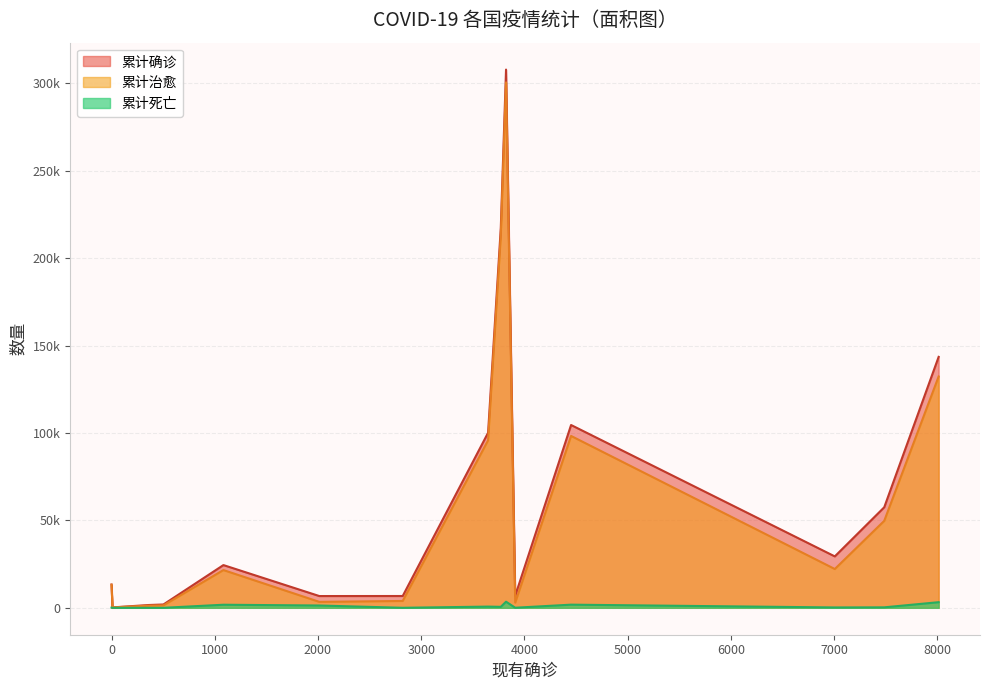

True or false: 累计确诊 and 累计死亡 cross at least once.

False